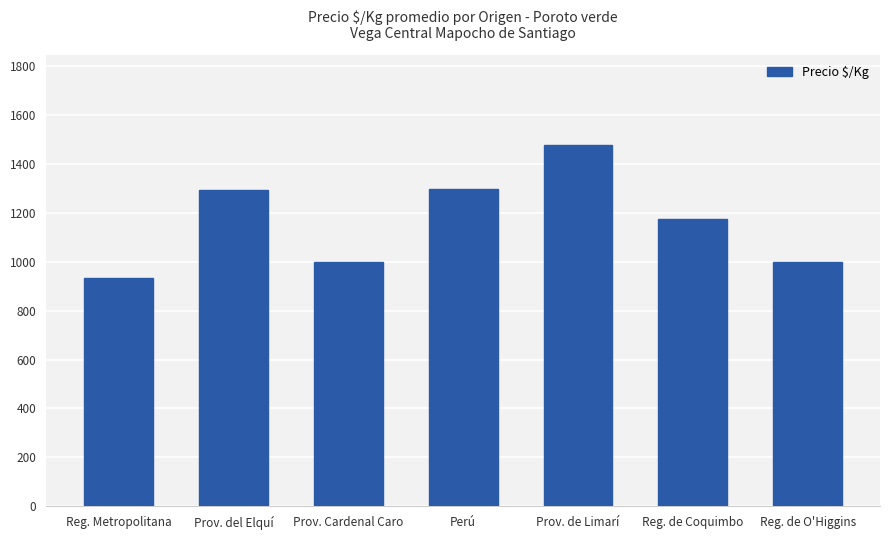

What is the ratio of the value at Reg. de O'Higgins to the value at Reg. Metropolitana?

1.1